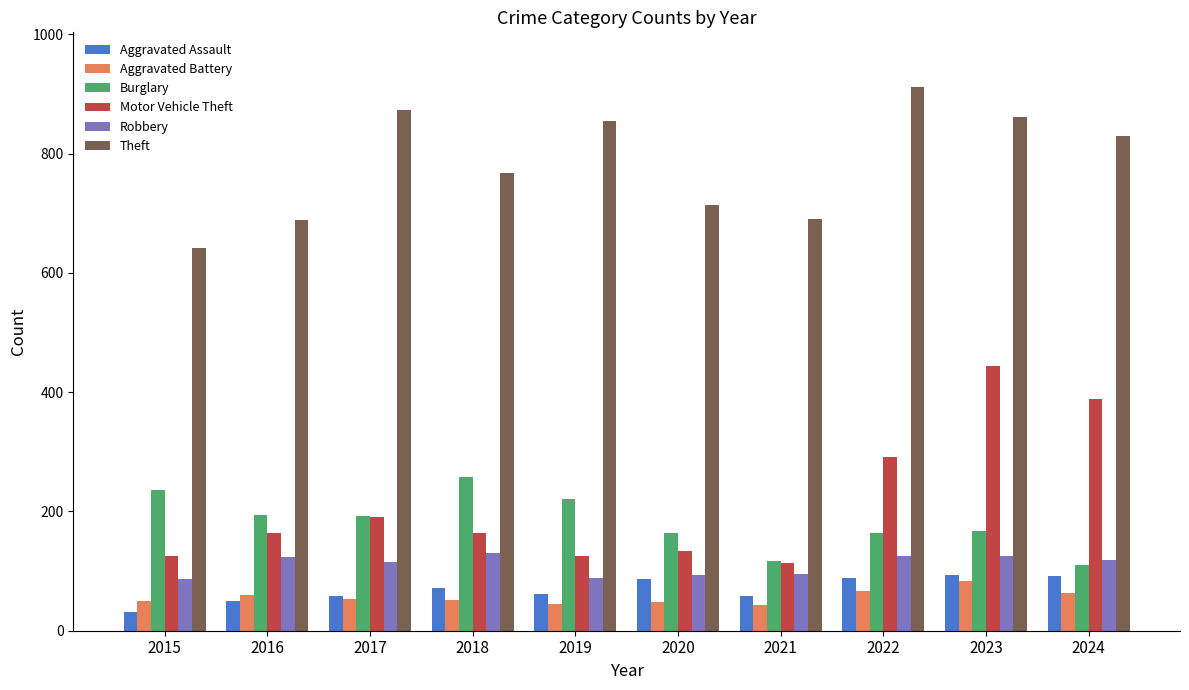

How many bars are there in total?

60